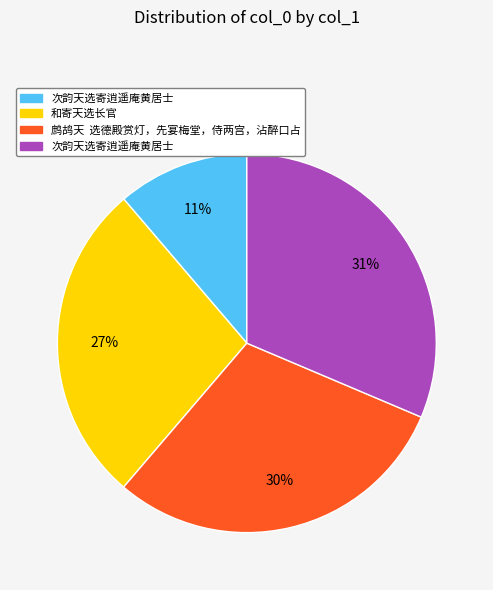

Is there any slice that represents more than half of the pie?

No